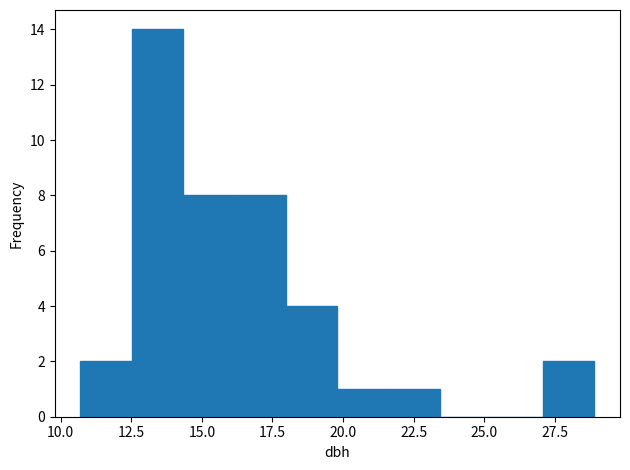

Around what value on the x-axis is the tallest bar? Give the approximate position of its centre, as read against the axis.

13.5